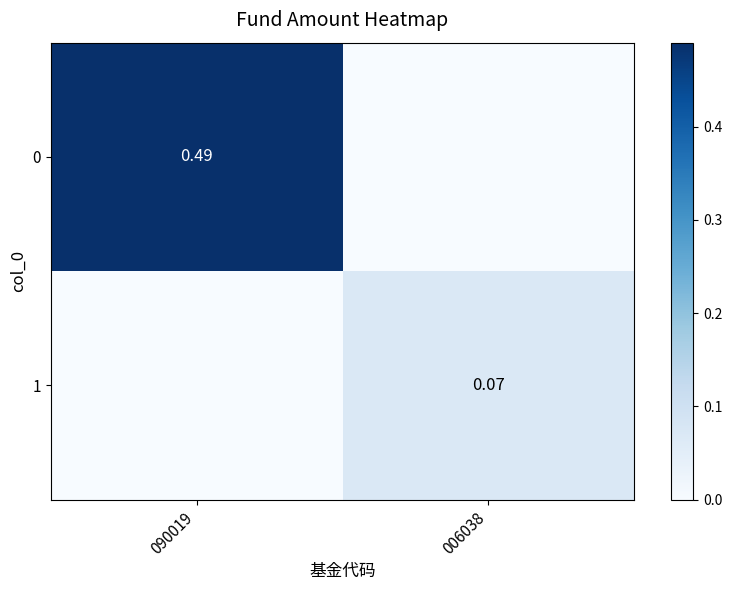

Rank the series at 090019 from highest to lowest value.

0, 1